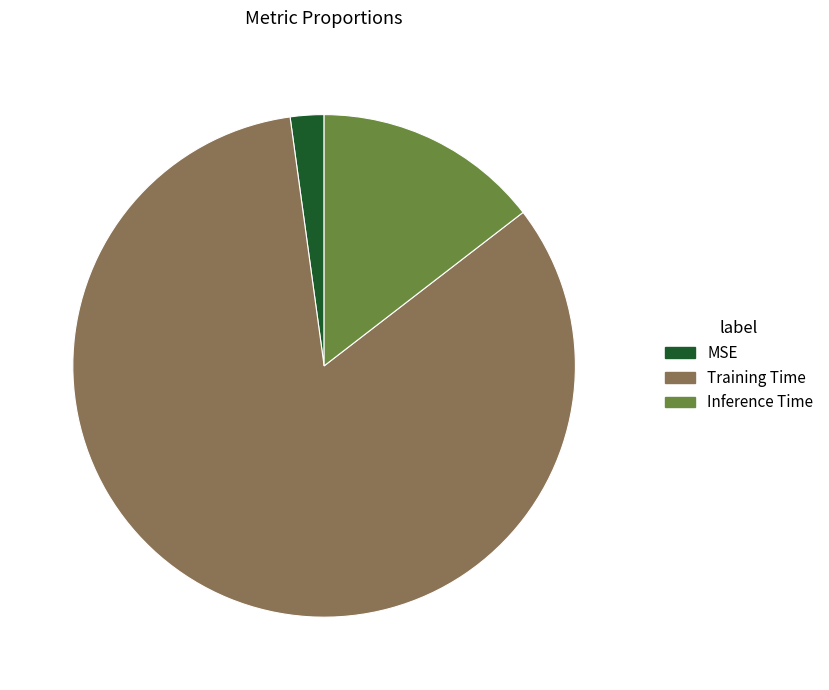

Which category has the smallest portion of the pie?

MSE